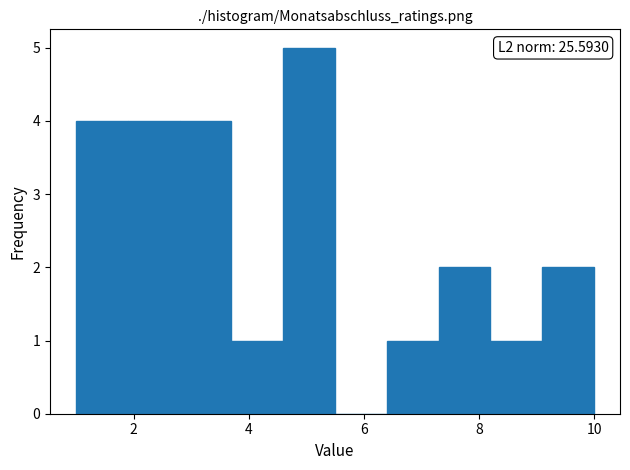

Over which range of the x-axis is the bar tallest?

4.6 to 5.5